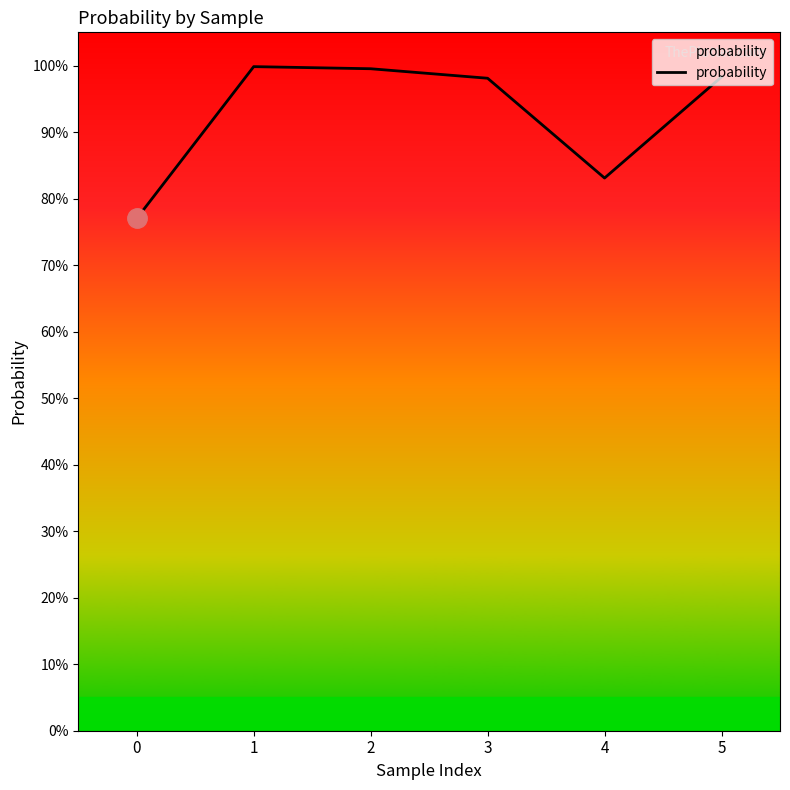

Reading right to left, transcribe all the data shown in this chart.

5=1.0	4=0.8	3=1.0	2=1.0	1=1.0	0=0.8